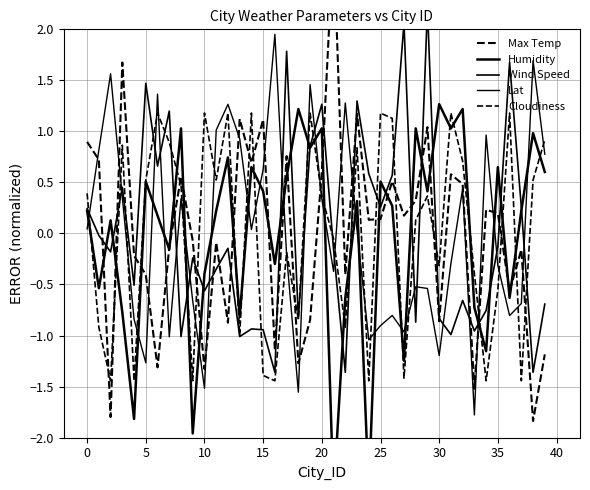

List the series in order of their peak value, highest first.

Max Temp, Wind Speed, Lat, Humidity, Cloudiness